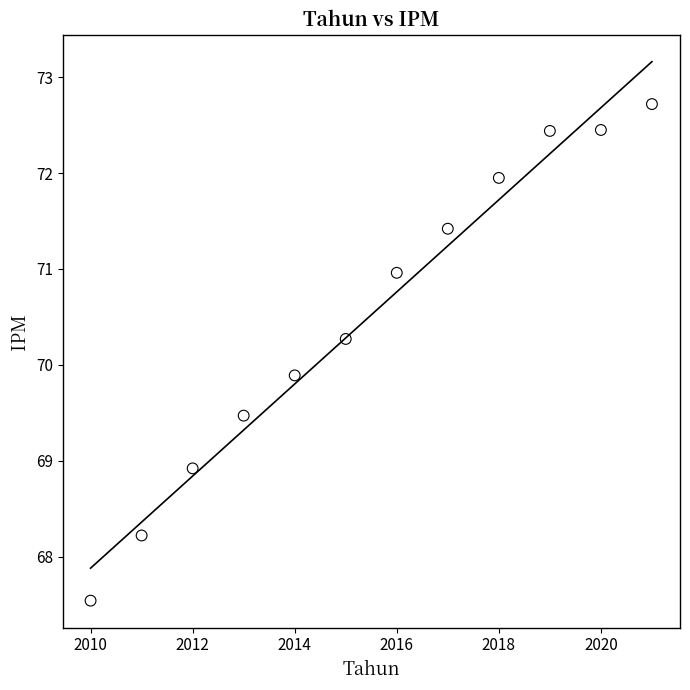

What Y value in the scatter plot is closest to 70?

69.9